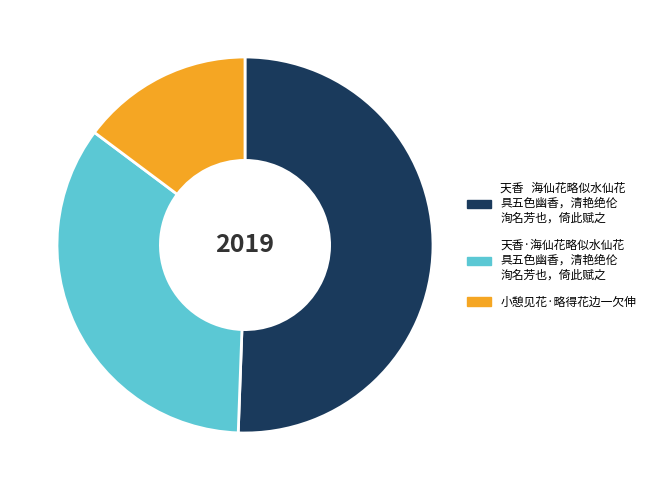

Is there a majority slice in this chart?

Yes